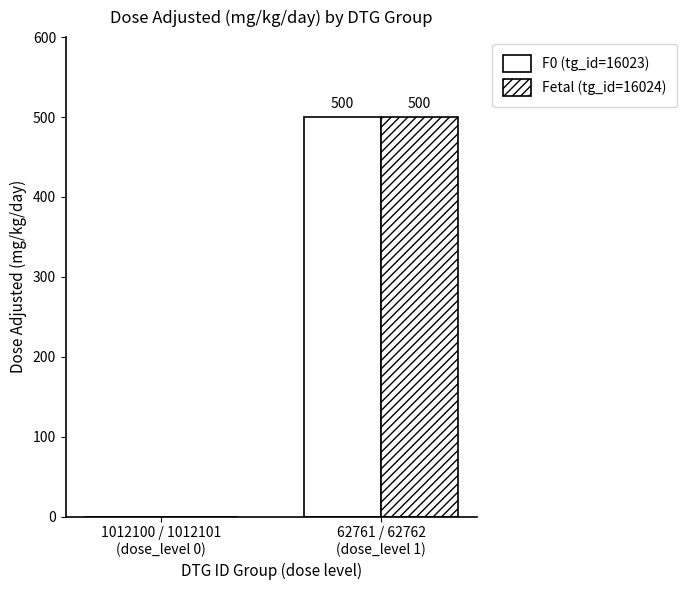

Rank the categories by F0 (tg_id=16023) value from lowest to highest.

1012100 / 1012101
(dose_level 0), 62761 / 62762
(dose_level 1)